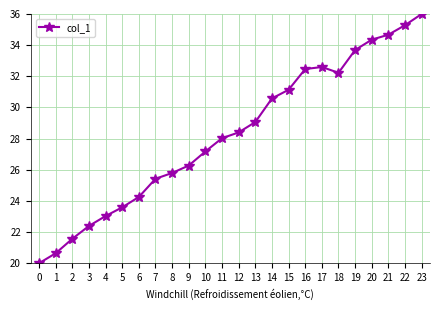

What is the difference between the maximum and minimum values?

16.0